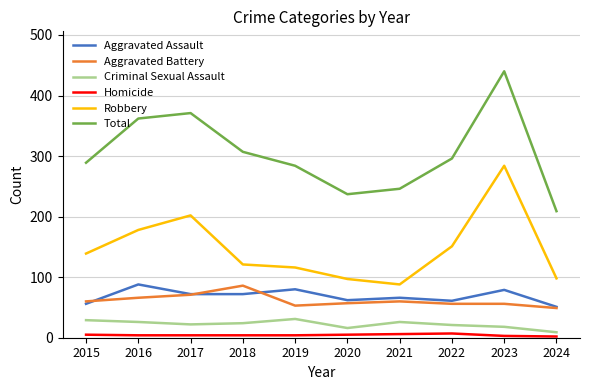

Which series has the largest range (max minus min)?

Total